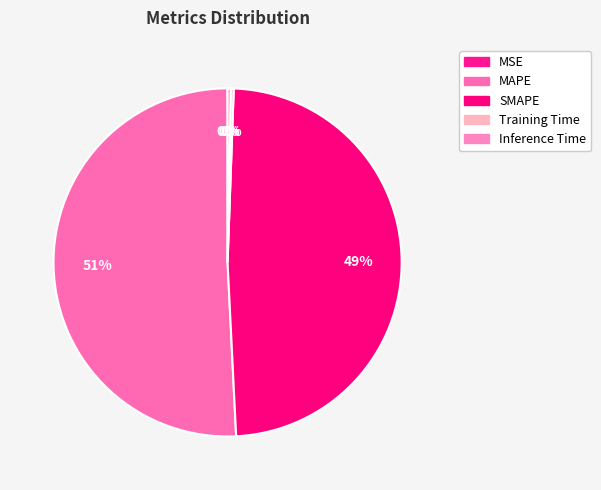

Rank the categories by value from lowest to highest.

MSE, Training Time, Inference Time, SMAPE, MAPE